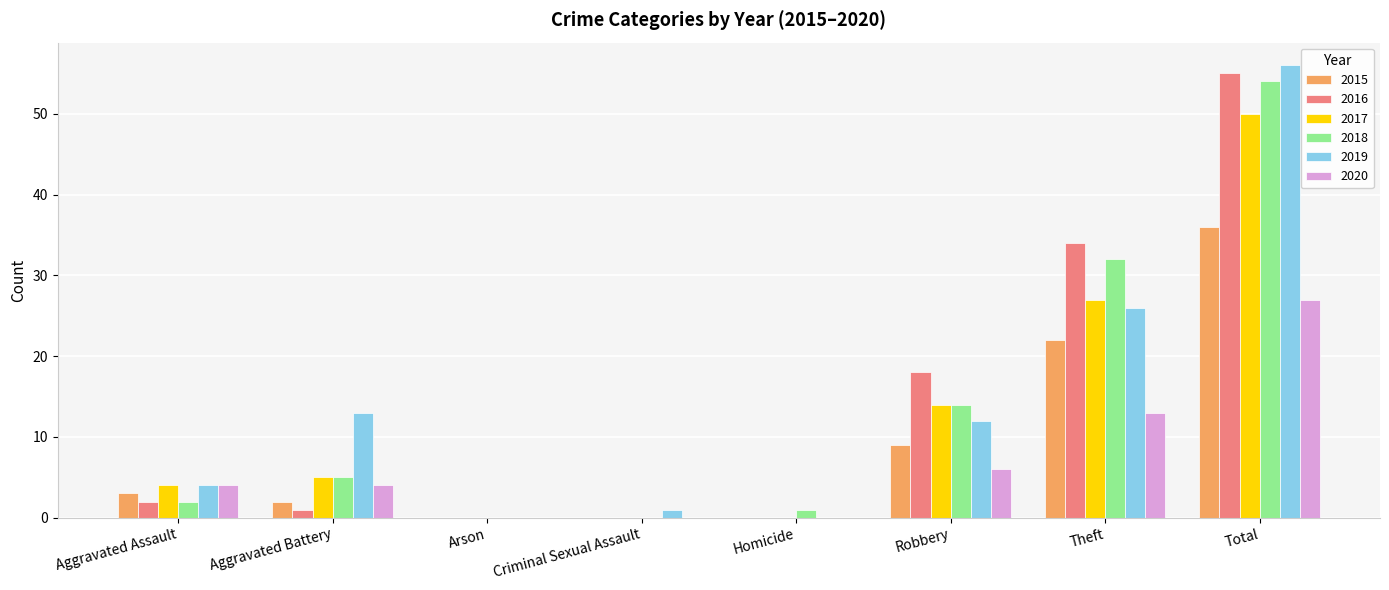

What is the greatest value displayed?

56